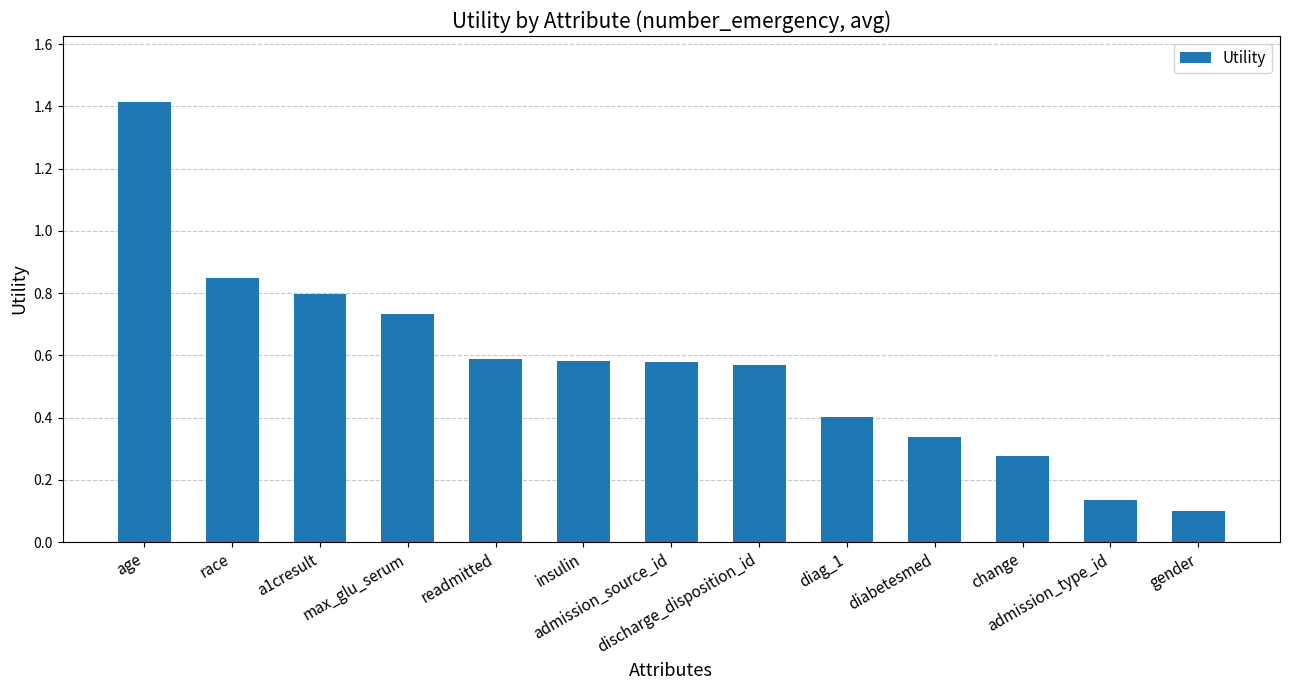

How many distinct data groups are displayed?

1